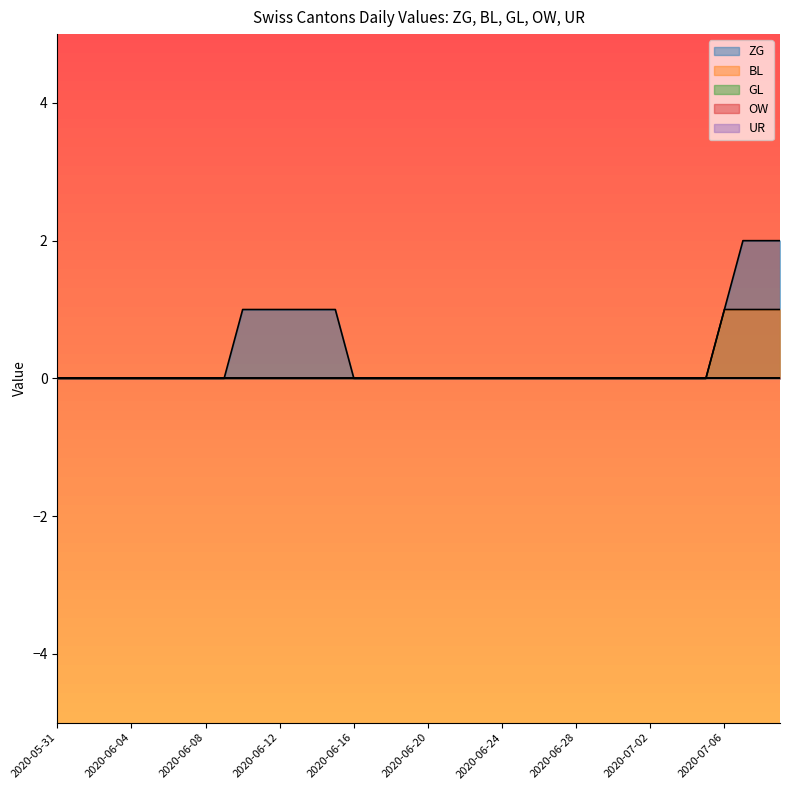

At which label does BL reach its minimum?

2020-05-31